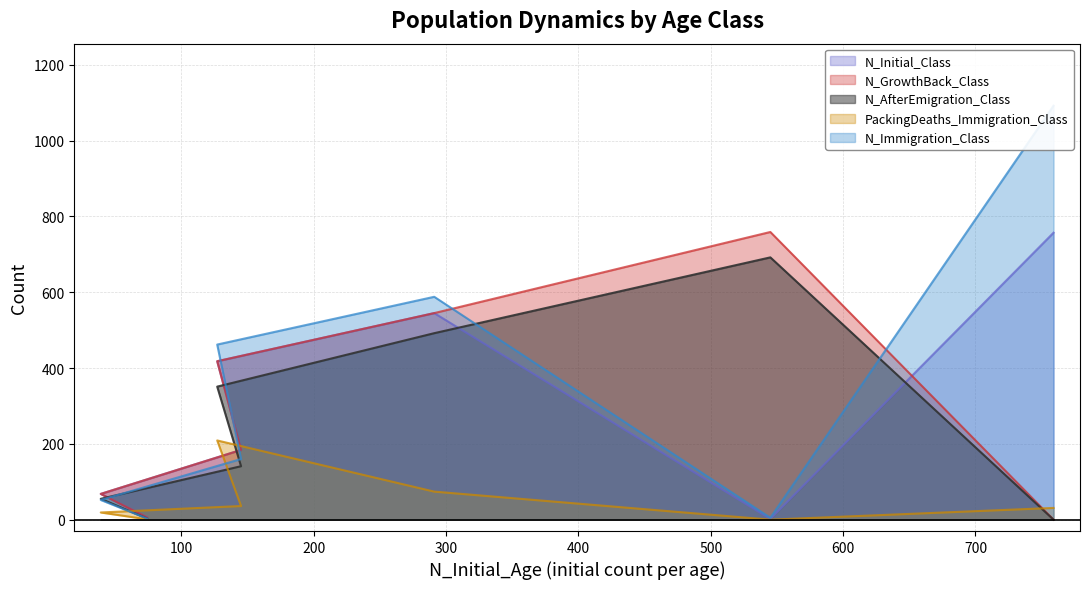

True or false: PackingDeaths_Immigration_Class and N_Initial_Class intersect in this chart.

False